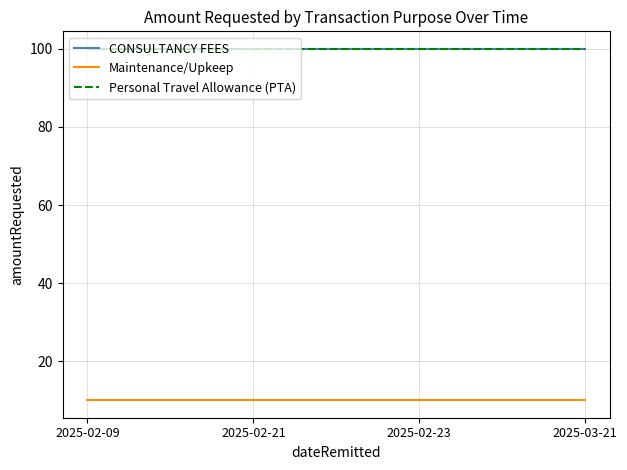

Does the chart display data point markers on the line(s)?

No